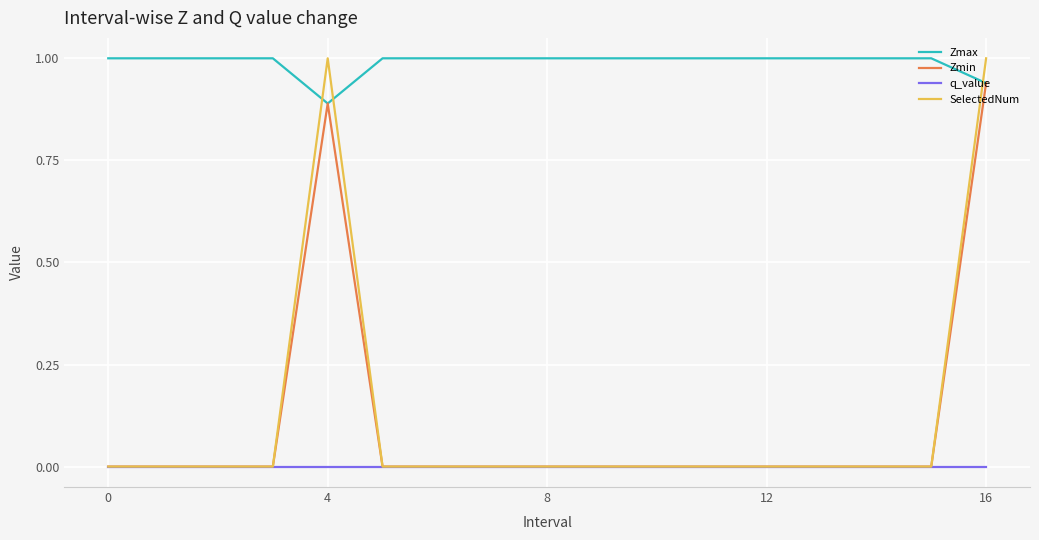

Which series has the largest range (max minus min)?

SelectedNum